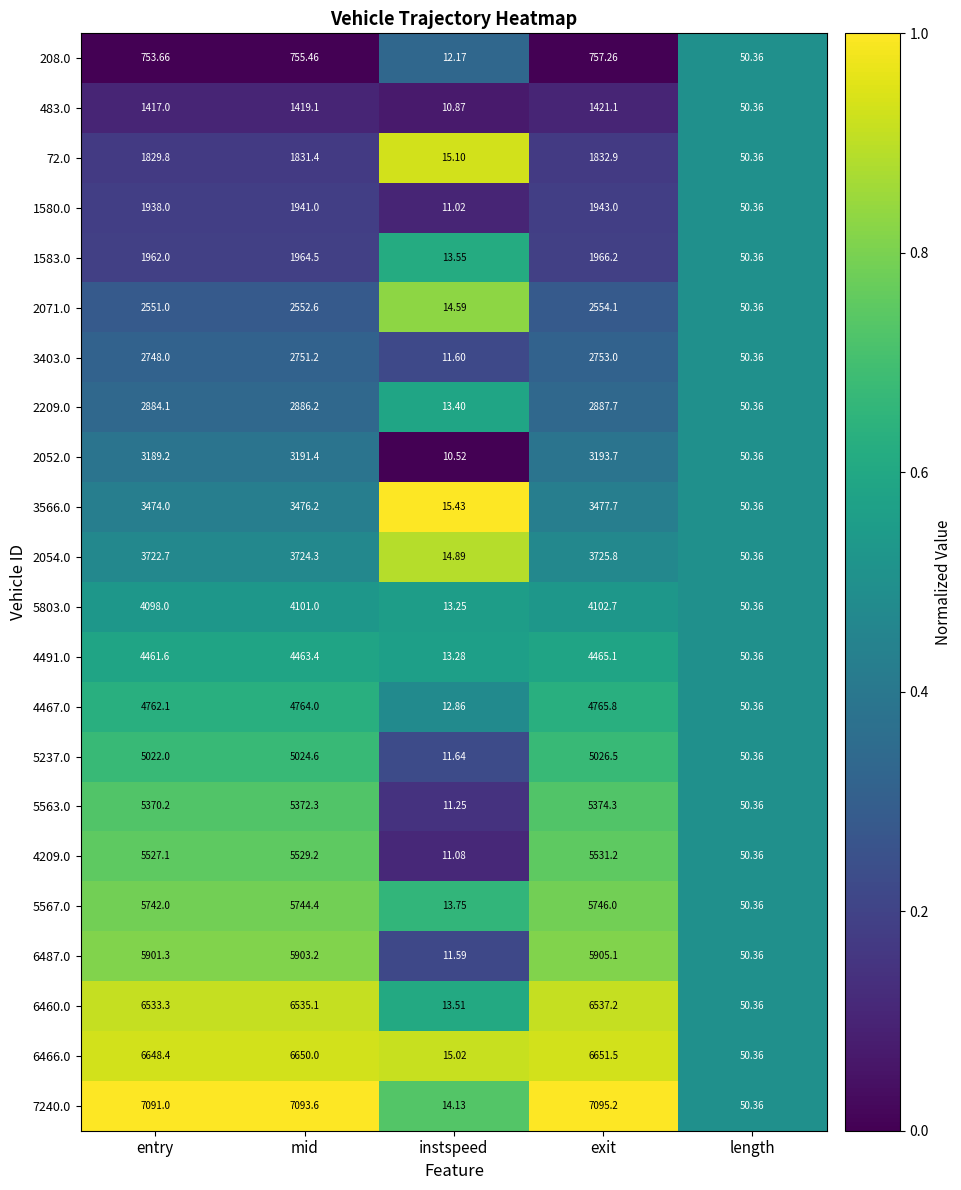

At exit, list the series in order from smallest to largest.

208.0, 483.0, 72.0, 1580.0, 1583.0, 2071.0, 3403.0, 2209.0, 2052.0, 3566.0, 2054.0, 5803.0, 4491.0, 4467.0, 5237.0, 5563.0, 4209.0, 5567.0, 6487.0, 6460.0, 6466.0, 7240.0